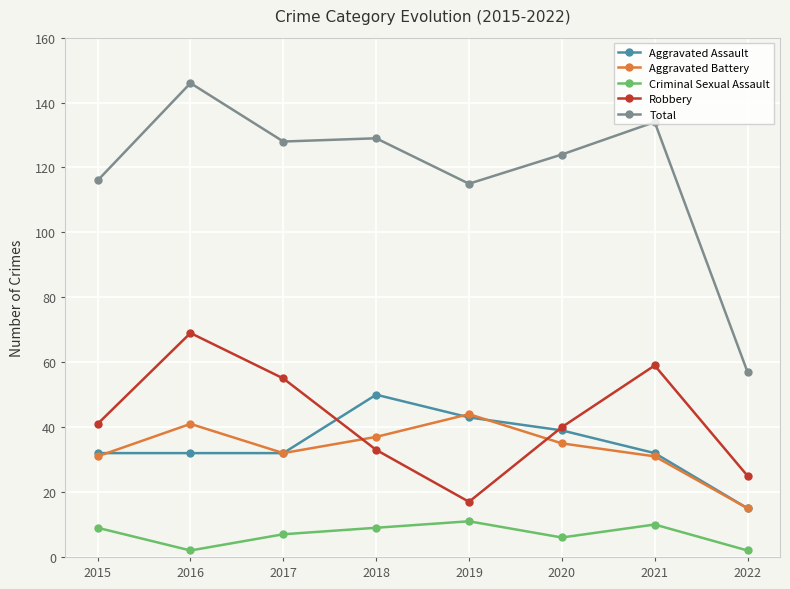

Which series has the largest range (max minus min)?

Total